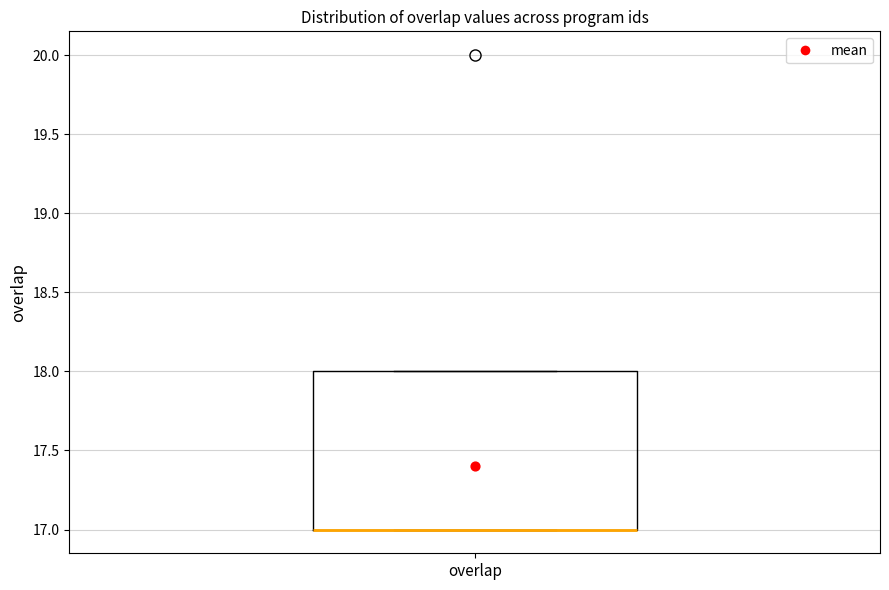

Where is the upper edge of the box for overlap on the y-axis? The values are not printed on the chart, so give them approximately, as read against the axis.

18